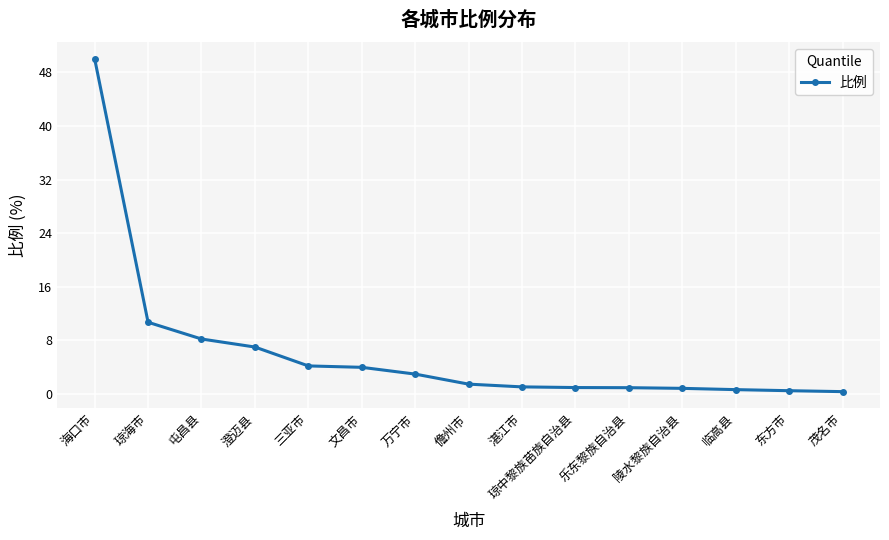

Which label corresponds to the largest value in the chart?

海口市